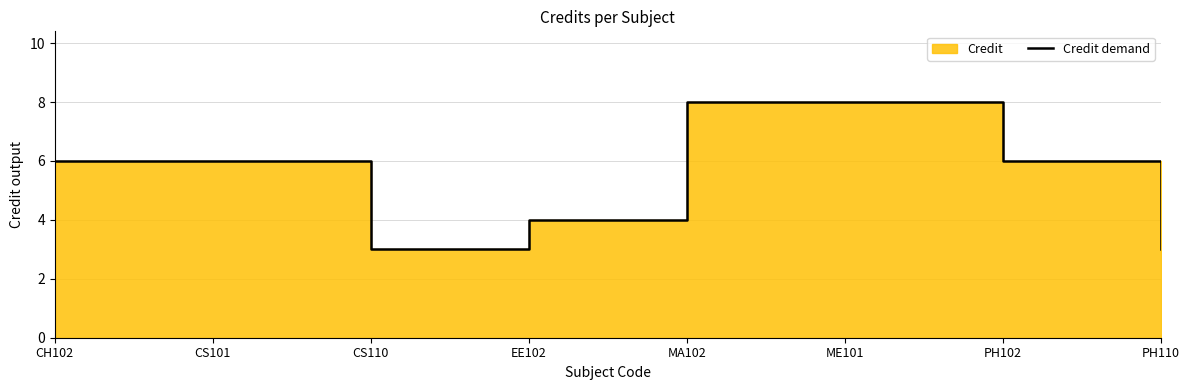

Reading left to right, transcribe all the data shown in this chart.

CH102=6	CS101=6	CS110=3	EE102=4	MA102=8	ME101=8	PH102=6	PH110=3